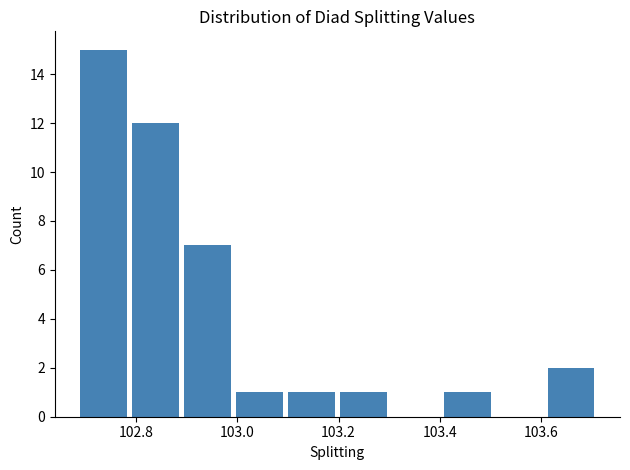

Reading left to right, list every bar in this chart as the range it spans on the x-axis followed by its height. Neither the bar edges nor the heights are printed on the chart, so give them approximately, as read against the axes.

102.68 to 102.78: 15
102.78 to 102.90: 12
102.90 to 103.00: 7
103.00 to 103.10: 1
103.10 to 103.20: 1
103.20 to 103.30: 1
103.30 to 103.40: 0
103.40 to 103.50: 1
103.50 to 103.60: 0
103.60 to 103.70: 2